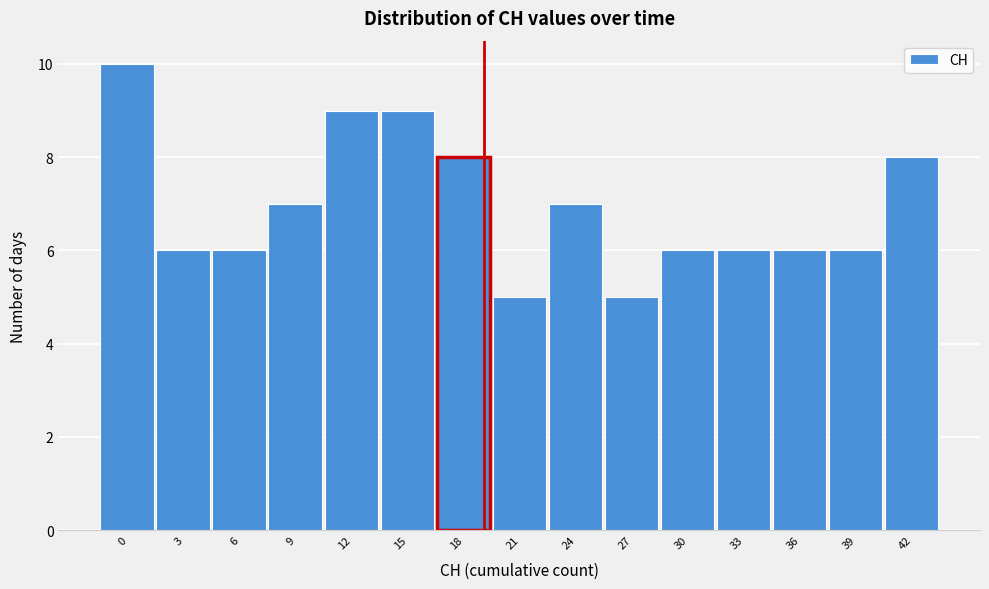

Reading right to left, transcribe all the data shown in this chart.

8	6	6	6	6	5	7	5	8	9	9	7	6	6	10